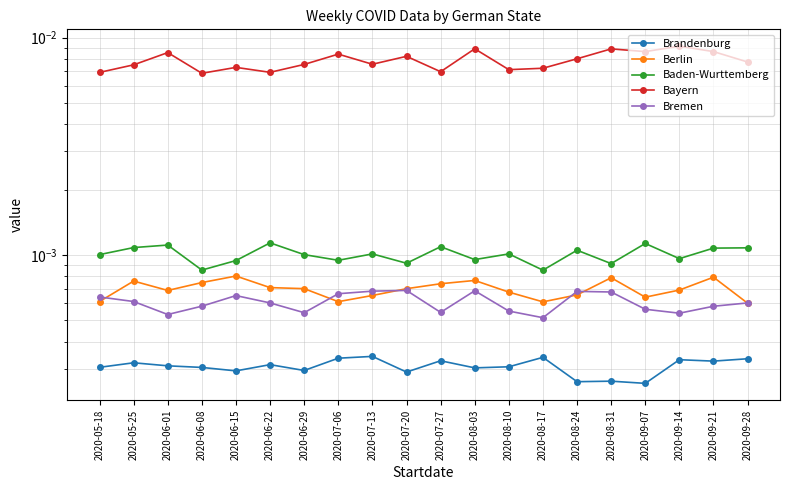

At how many categories does at least one series exceed 0?

20